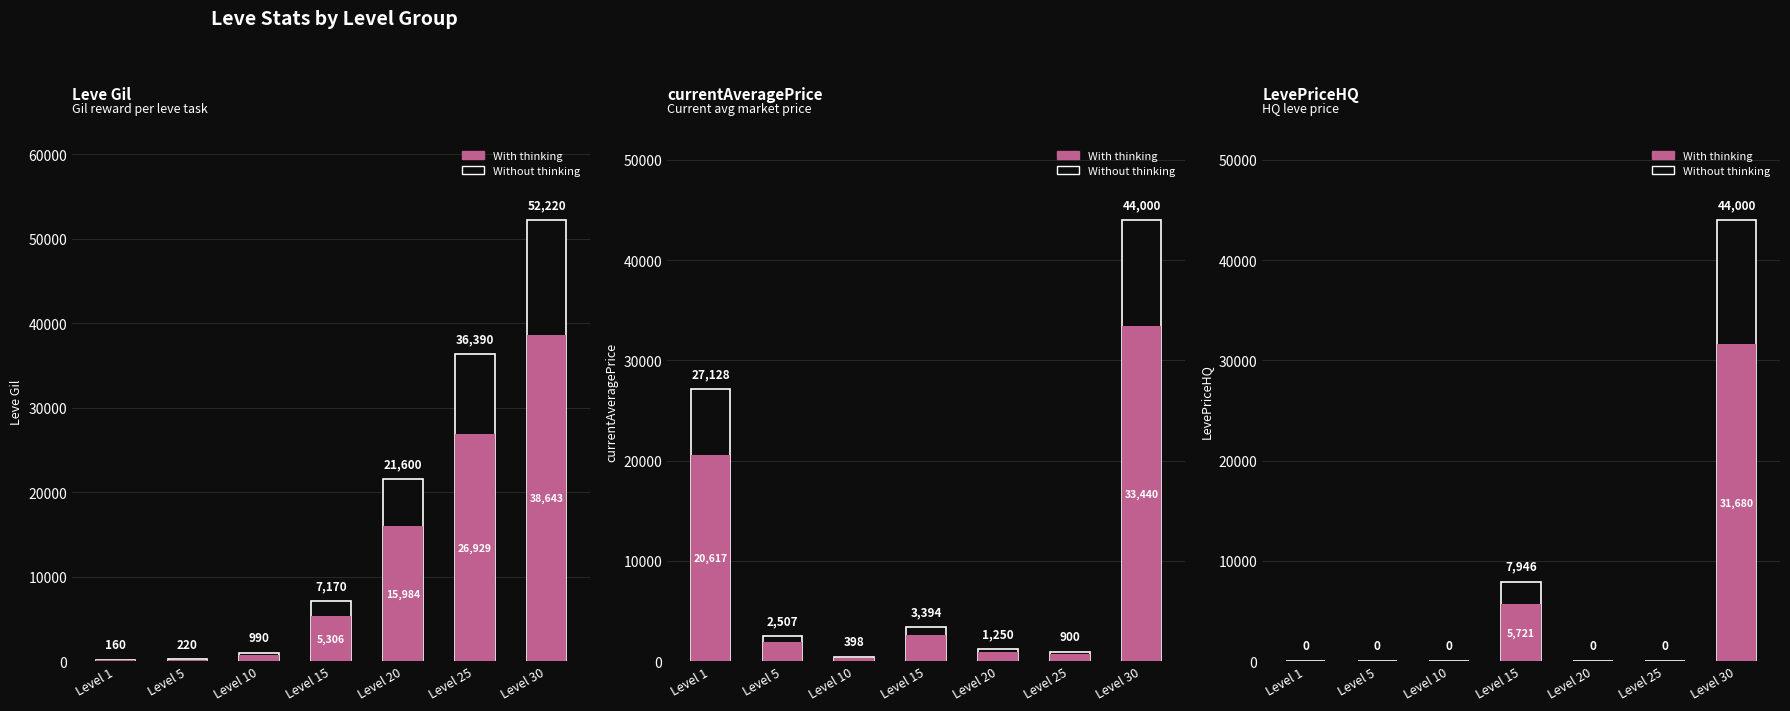

What is the difference between the maximum and minimum values in the With thinking series?

31680.0